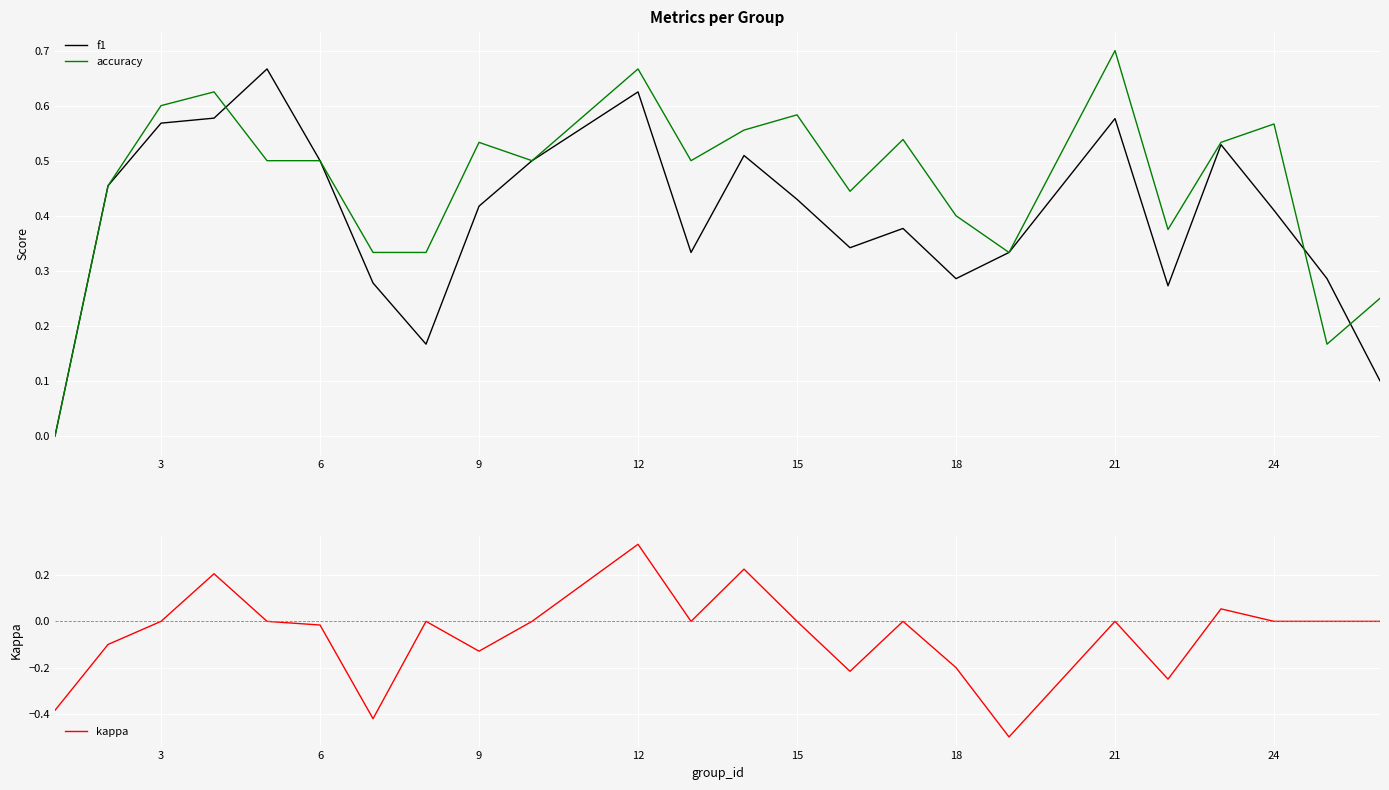

The f1 series shows 0.8 at 21. True or false?

False